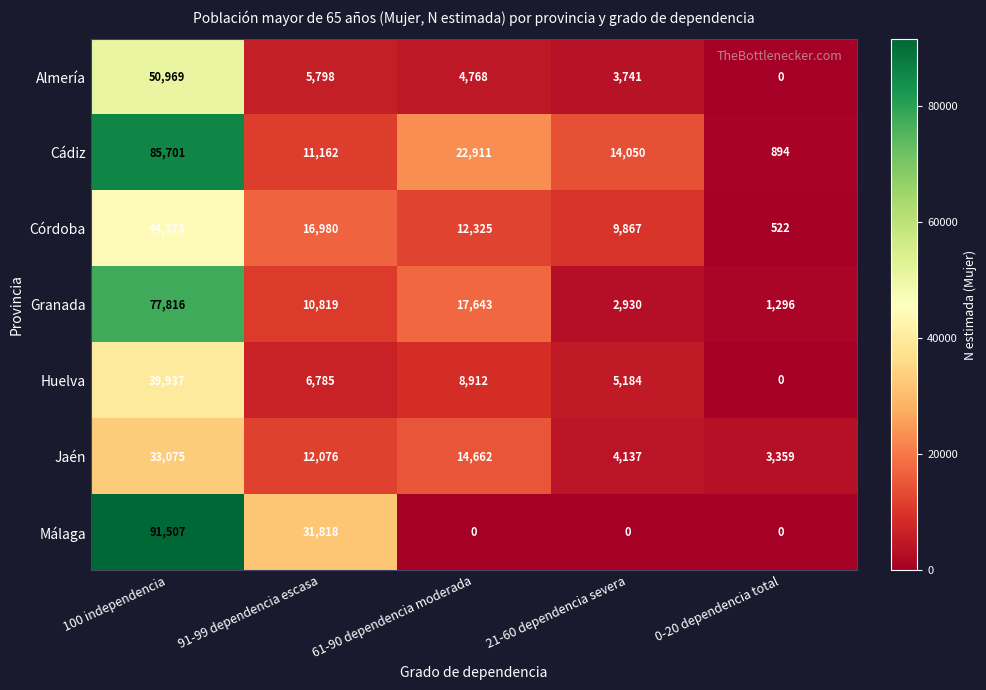

True or false: Cádiz has a value of 894 at 0-20 dependencia total.

True